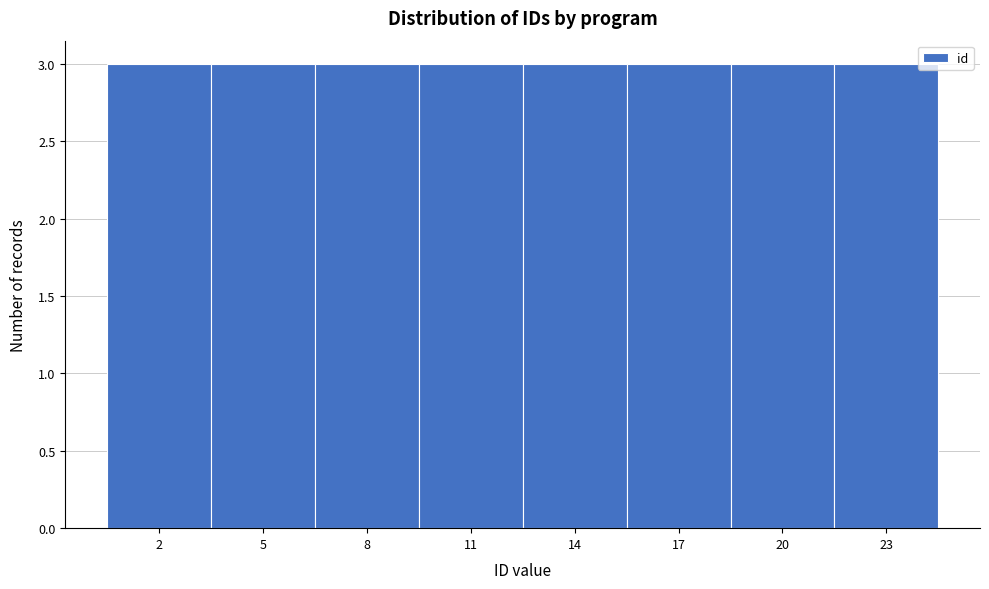

Reading left to right, transcribe this chart: for each bar, give the range it covers on the x-axis and its height. The values are not printed on the chart, so give them approximately, as read against the axis.

0.5 to 3.5: 3
3.5 to 6.5: 3
6.5 to 9.5: 3
9.5 to 12.5: 3
12.5 to 15.5: 3
15.5 to 18.5: 3
18.5 to 21.5: 3
21.5 to 24.5: 3